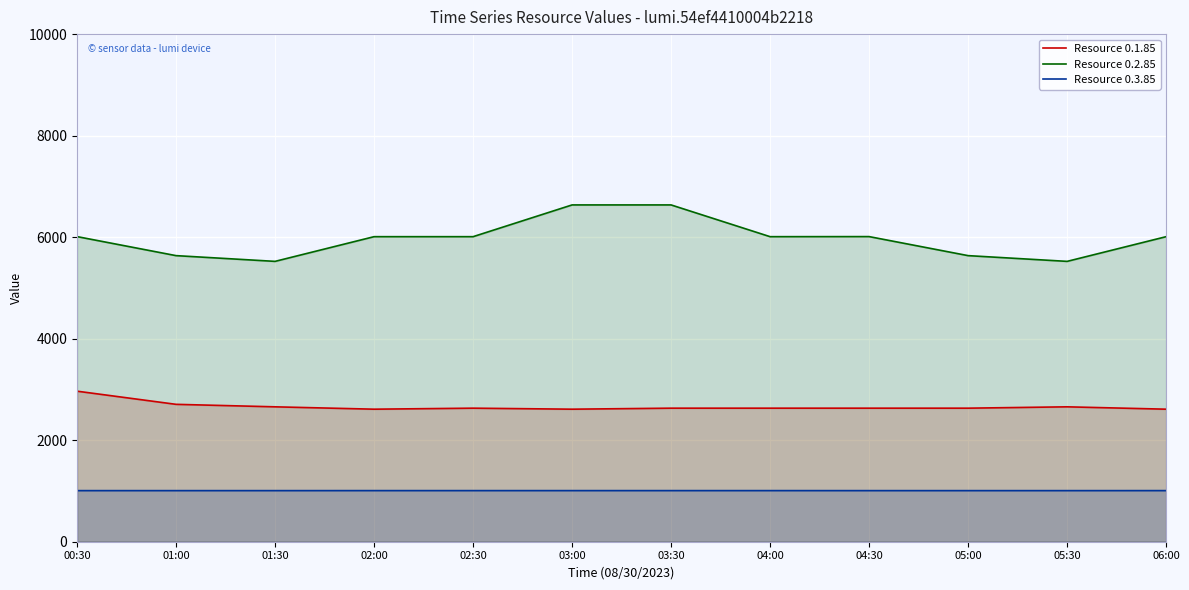

What is the minimum value shown in the chart?

1006.5